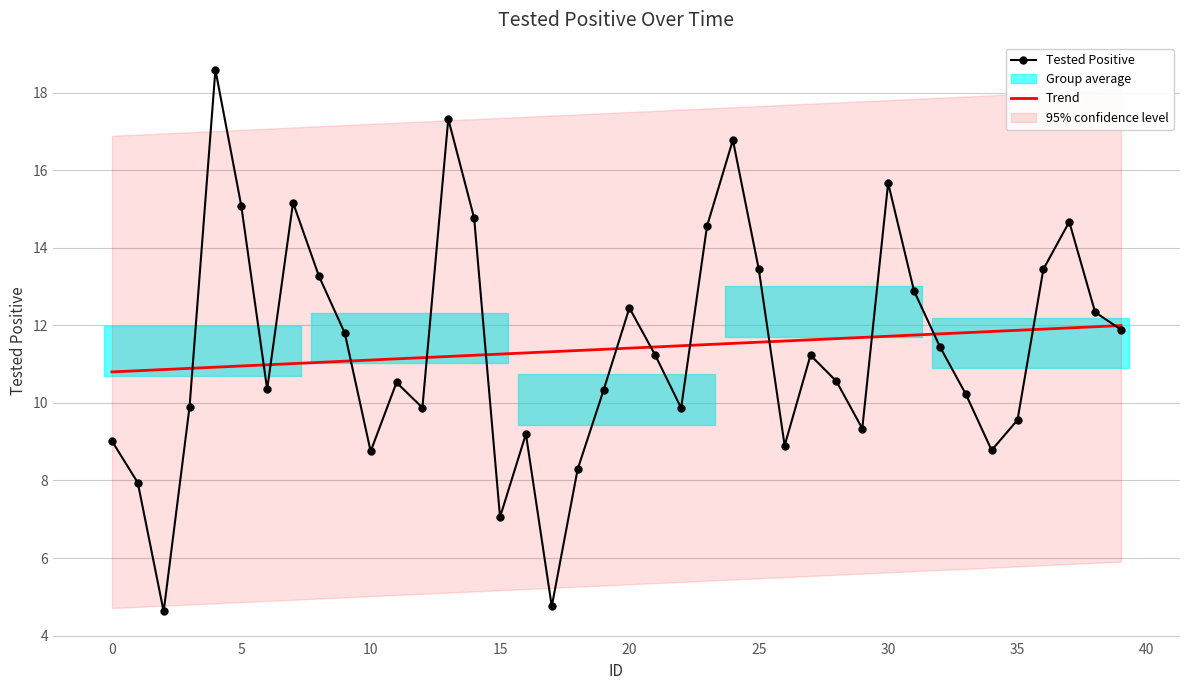

What is the value of the Trend point at the 4th from the left?

10.9